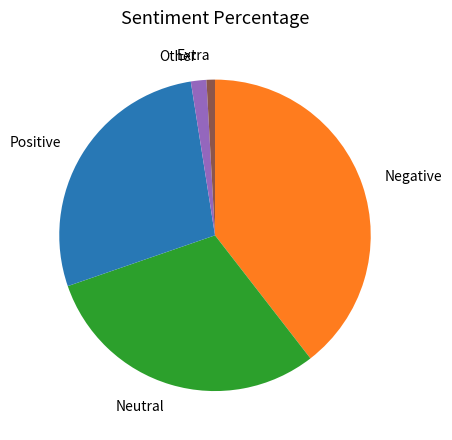

How many segments does this pie chart have?

5